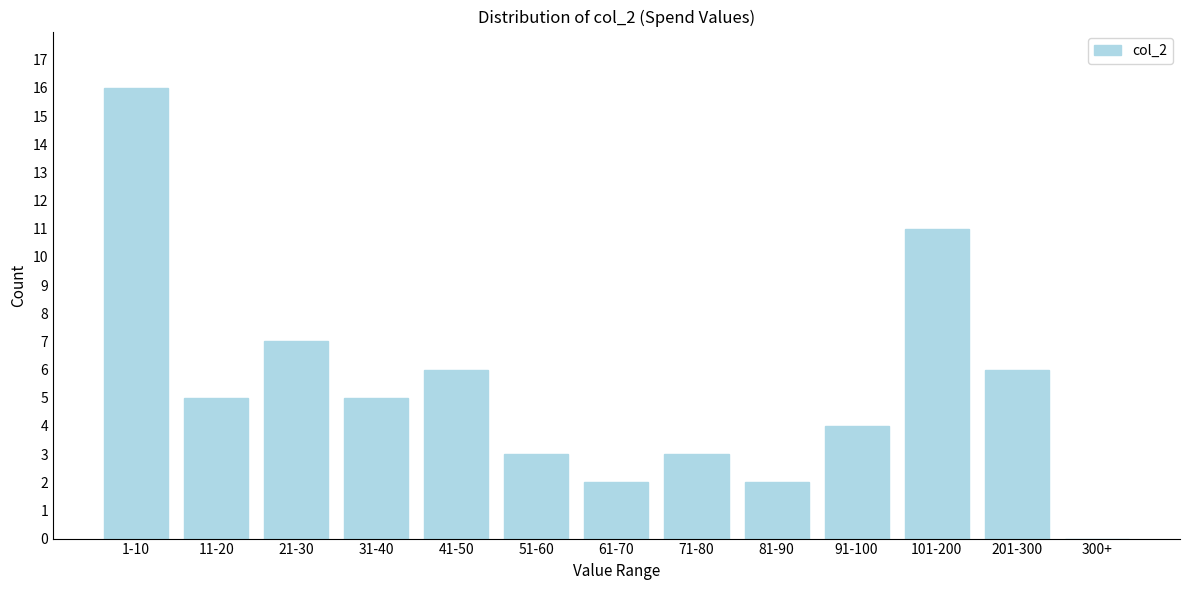

Reading left to right, list all the values displayed in this chart.

1-10=16	11-20=5	21-30=7	31-40=5	41-50=6	51-60=3	61-70=2	71-80=3	81-90=2	91-100=4	101-200=11	201-300=6	300+=0